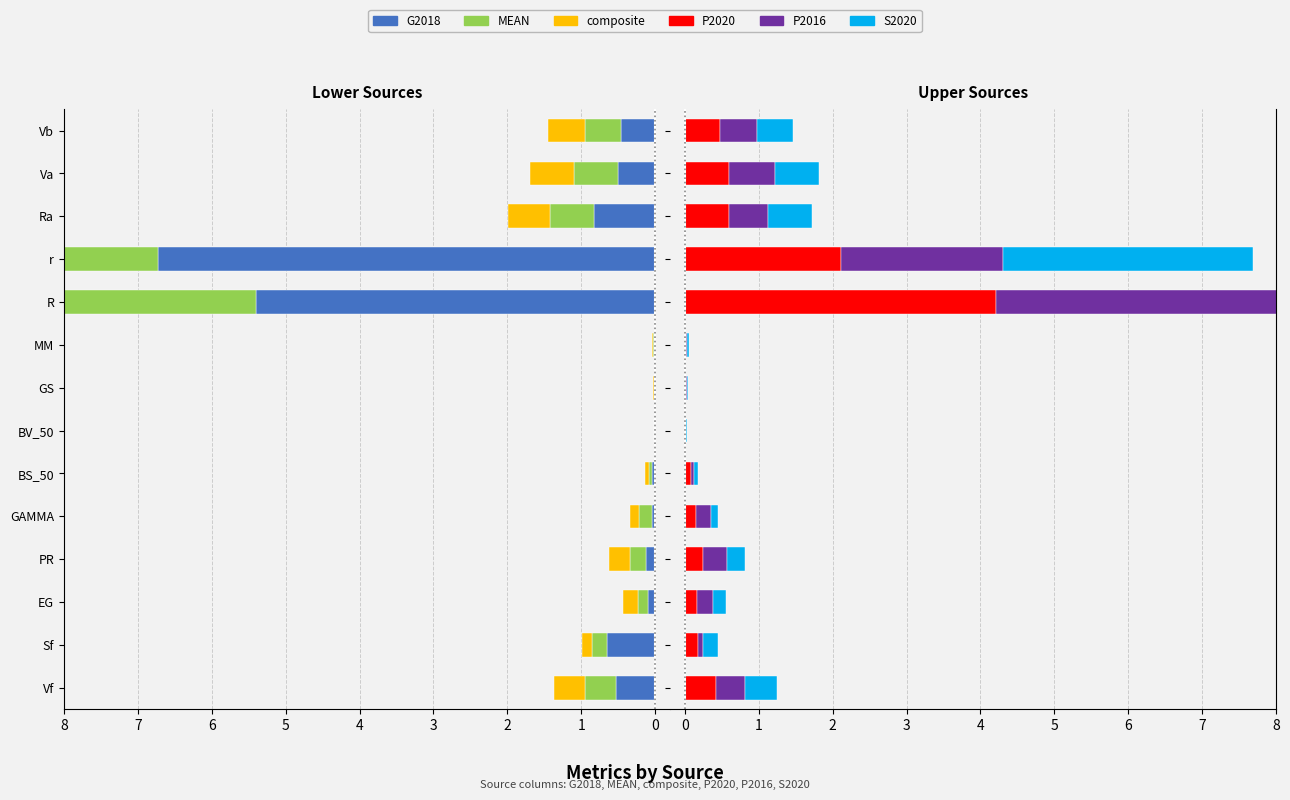

The P2016 series shows 1.9 at R. True or false?

False